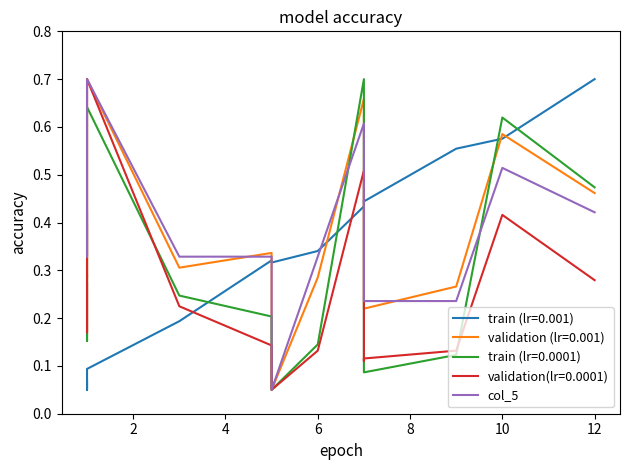

How many lines are shown in the chart?

1